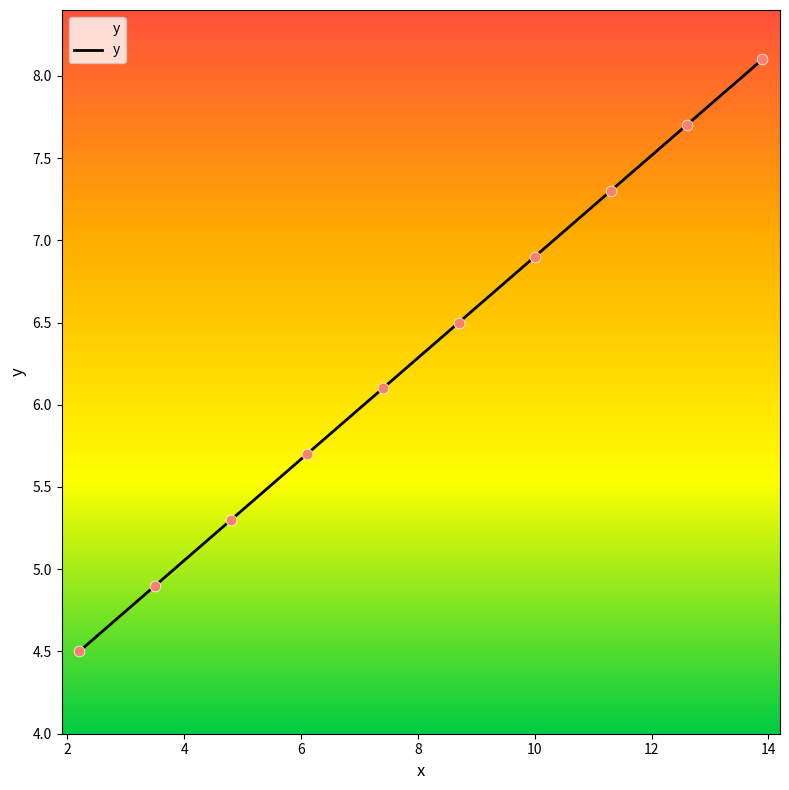

What is the smallest value displayed?

4.5